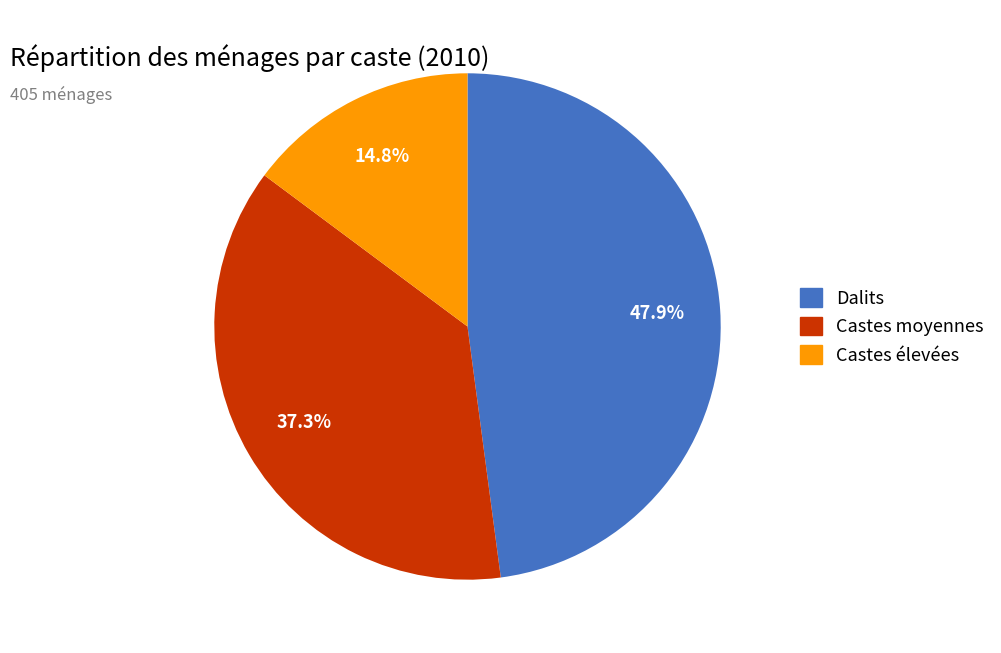

To the nearest percent, what is the average slice percentage?

33%